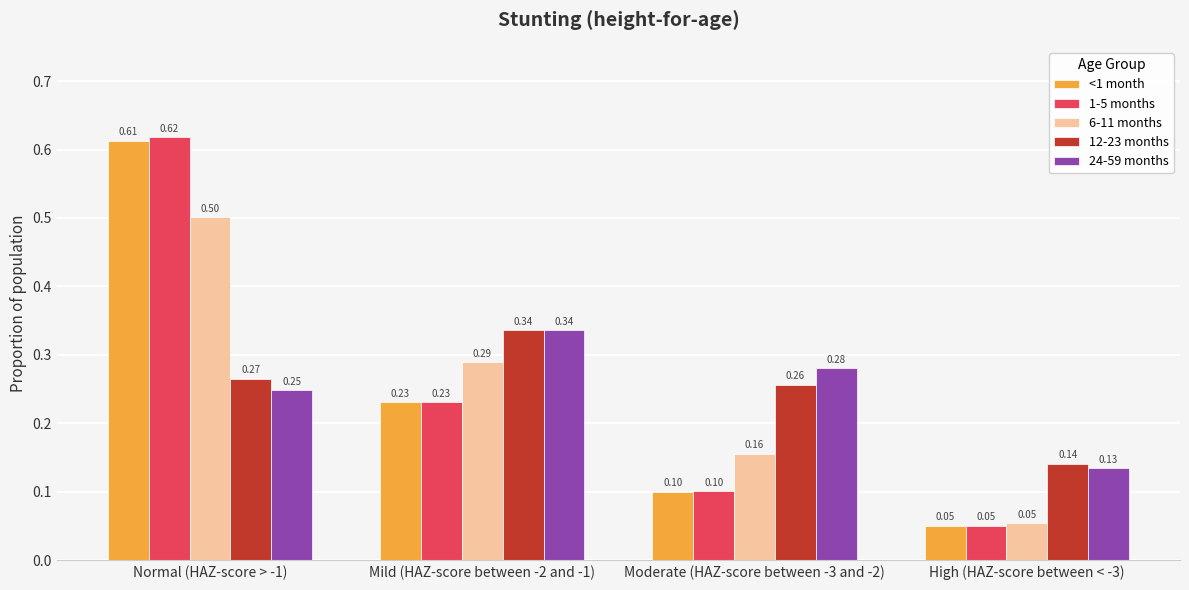

What position from the left is Moderate (HAZ-score between -3 and -2)?

3